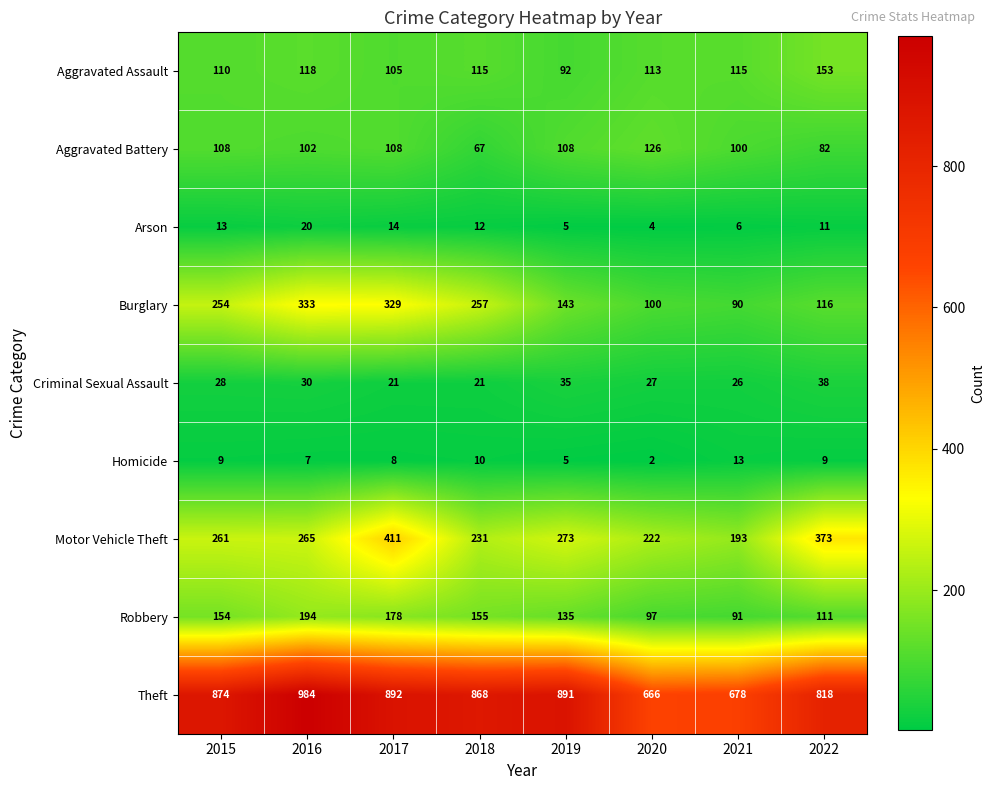

Which series has the largest total across all categories?

Theft